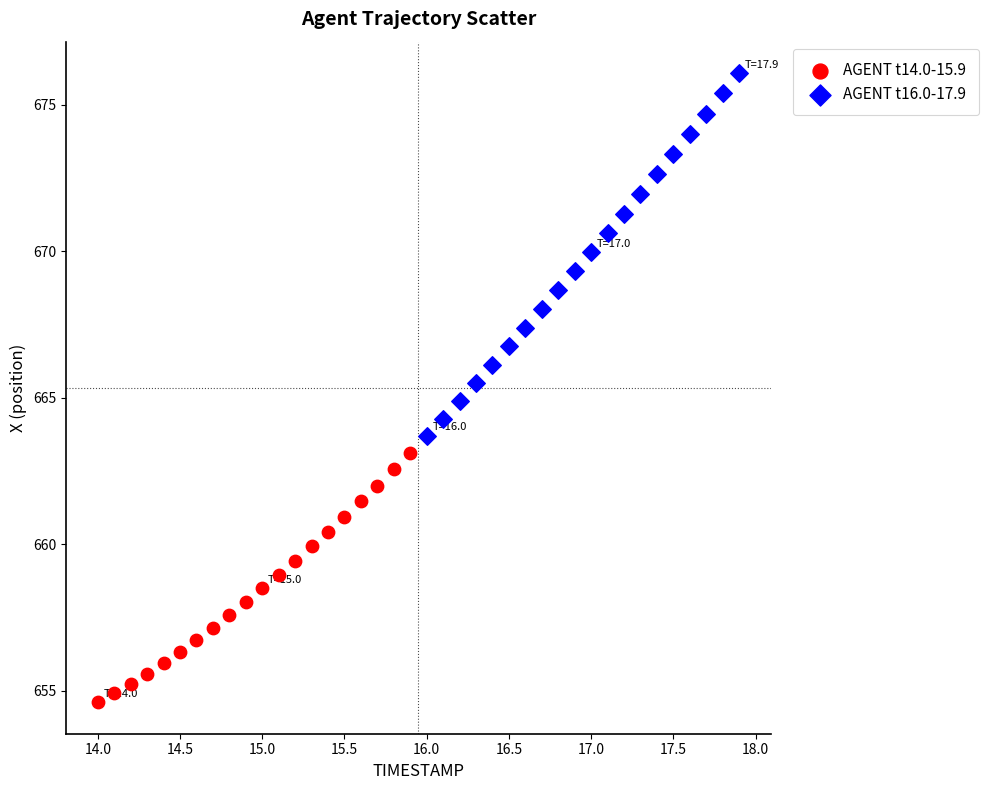

Which series reaches the minimum Y coordinate?

AGENT t14.0-15.9